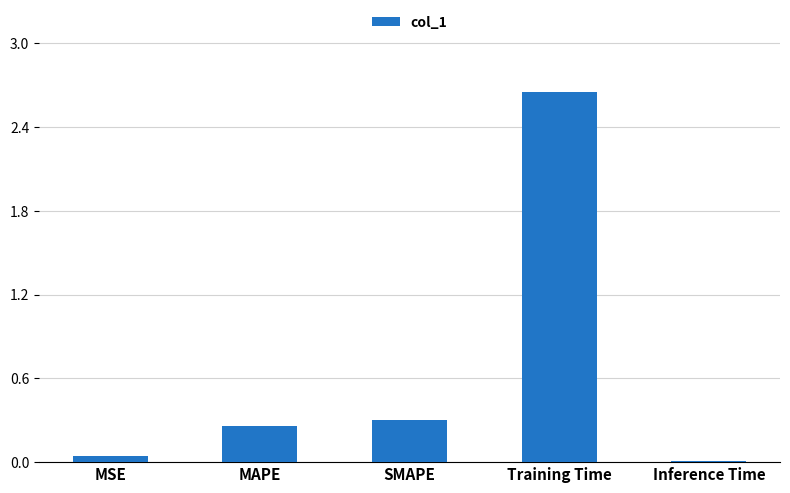

Which label corresponds to the smallest value in the chart?

Inference Time